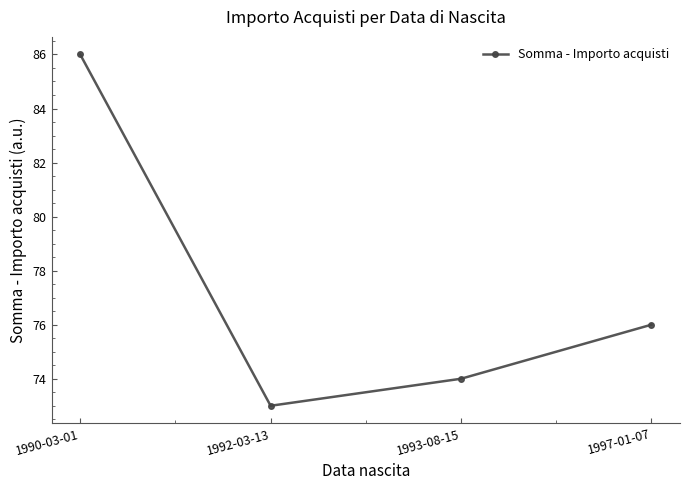

Reading right to left, what are all the values shown in this chart?

1997-01-07=76	1993-08-15=74	1992-03-13=73	1990-03-01=86